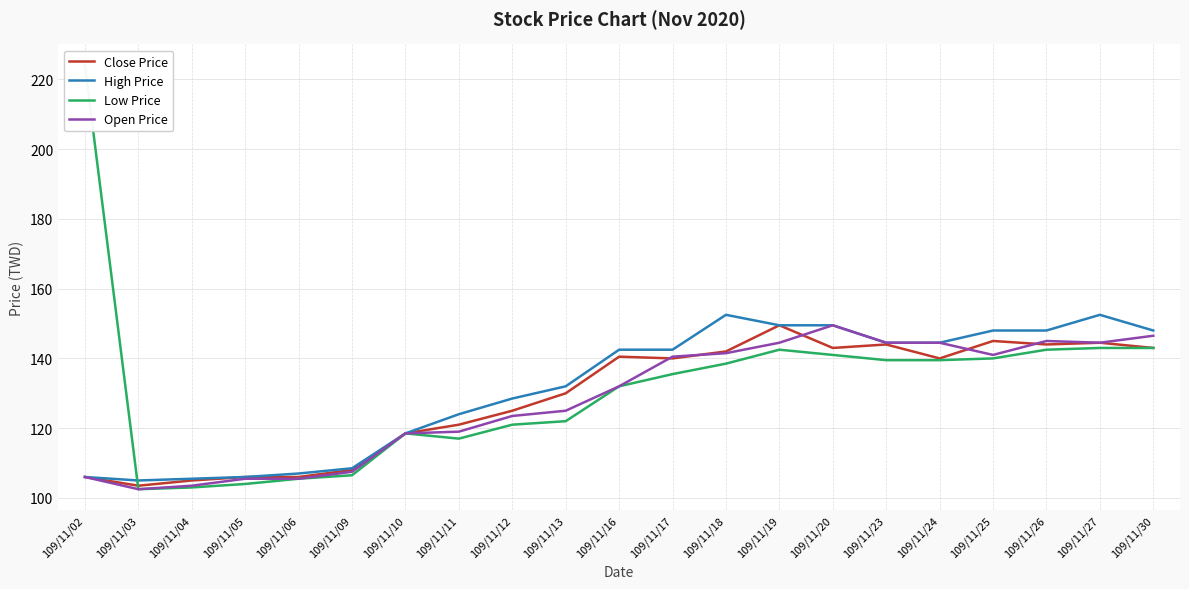

Which has a higher value, 109/11/09 or 109/11/16?

109/11/16